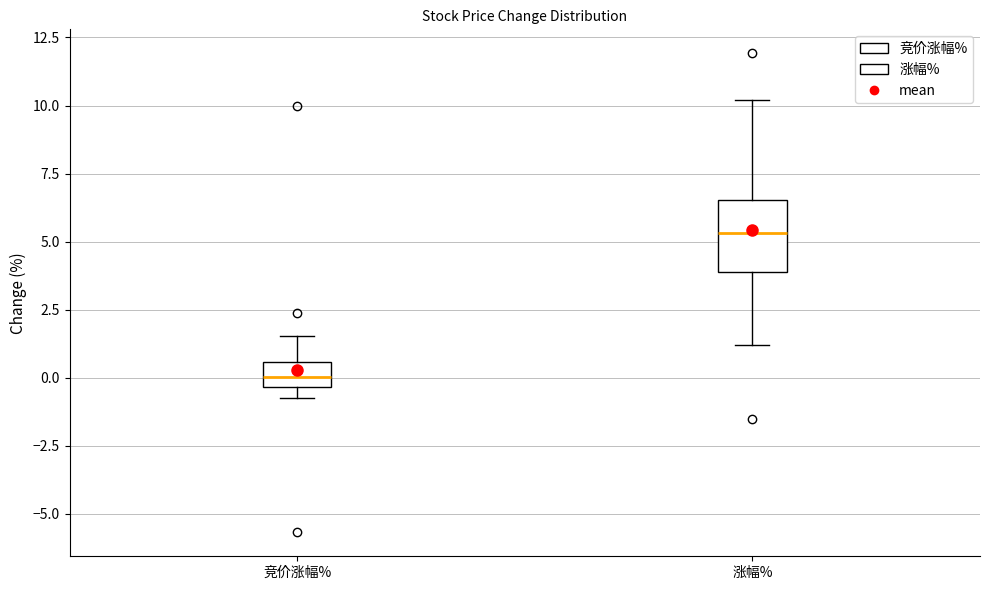

Reading left to right, transcribe this box plot: for each box, give where its median line is, the range the box spans, and where its two whiskers end, as read against the y-axis. The values are not printed on the chart, so give them approximately, as read against the axis.

竞价涨幅%: median 0.0, box -0.5 to 0.5, whiskers -0.5 (just below the box's lower edge) to 1.5
涨幅%: median 5.5, box 4.0 to 6.5, whiskers 1.0 to 10.0